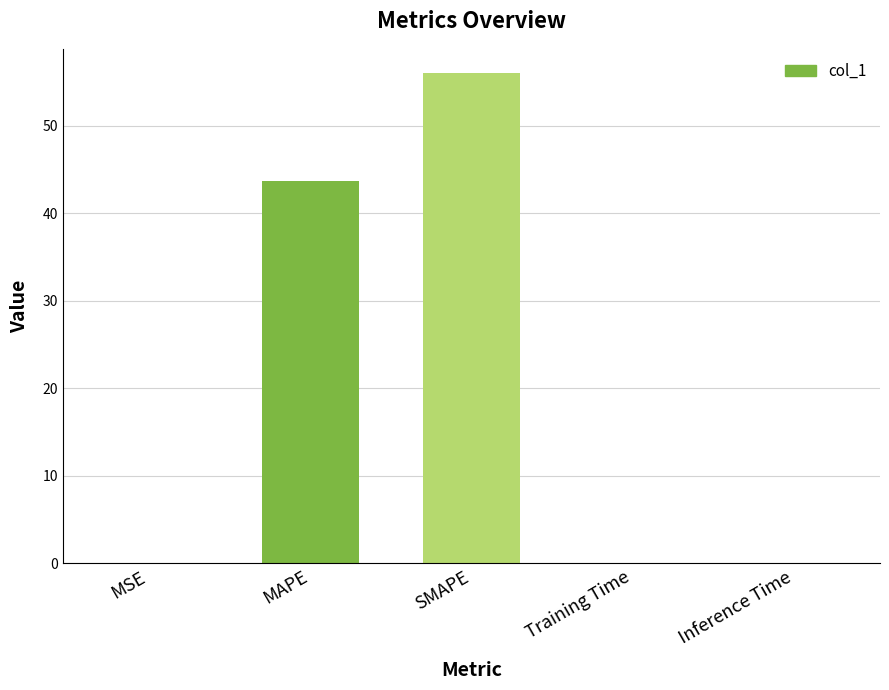

Between MSE and MAPE, which is larger?

MAPE